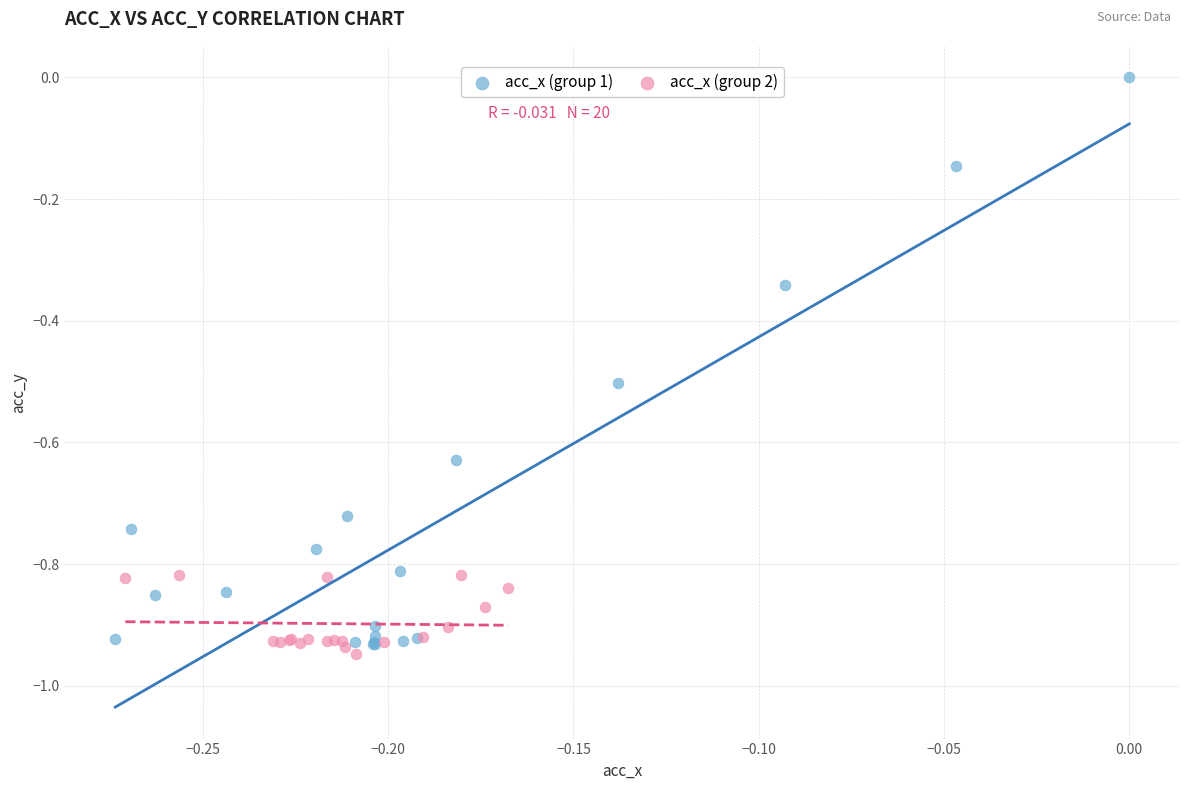

Which series has the widest spread of Y values?

acc_x (group 1)